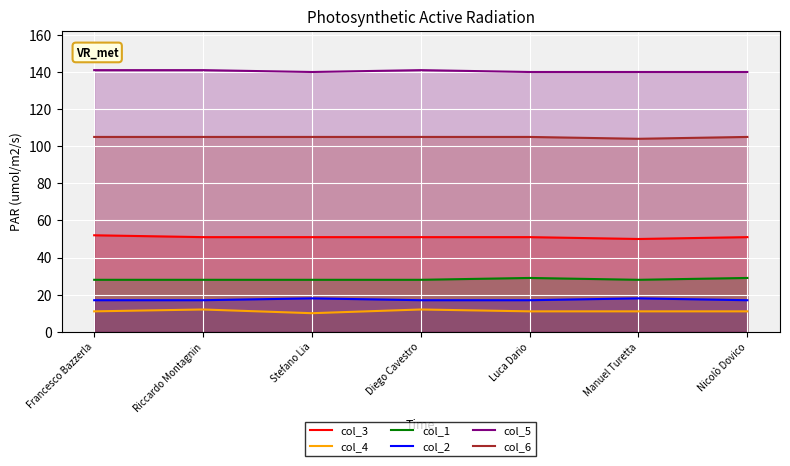

How many col_2 values are between 17 and 18?

7